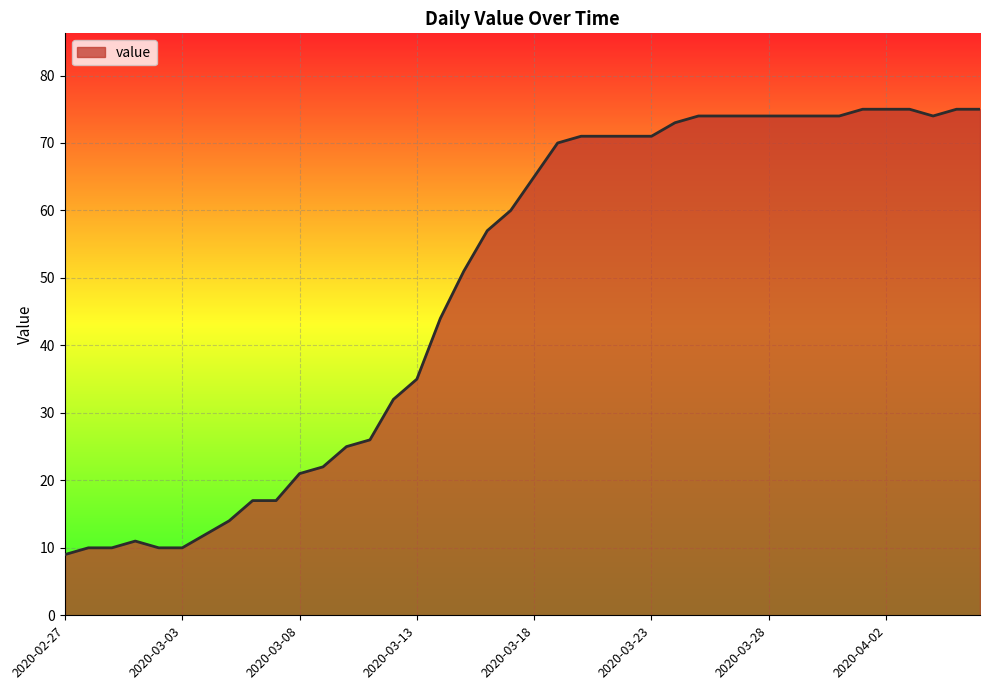

What is the difference between the maximum and minimum values?

66